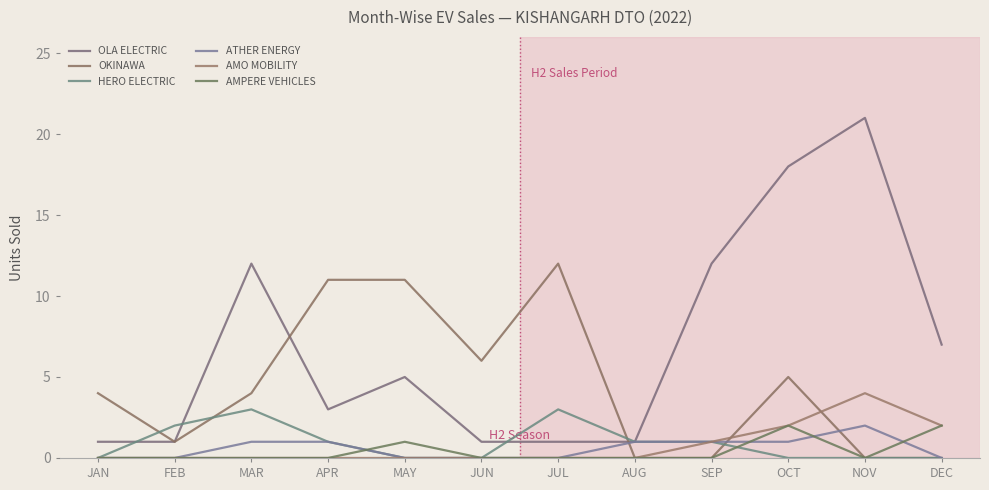

Reading left to right, list all the values displayed in this chart.

OLA ELECTRIC: 1	1	12	3	5	1	1	1	12	18	21	7
OKINAWA: 4	1	4	11	11	6	12	0	0	5	0	0
HERO ELECTRIC: 0	2	3	1	0	0	3	1	1	0	0	0
ATHER ENERGY: 0	0	1	1	0	0	0	1	1	1	2	0
AMO MOBILITY: 0	0	0	0	0	0	0	0	1	2	4	2
AMPERE VEHICLES: 0	0	0	0	1	0	0	0	0	2	0	2